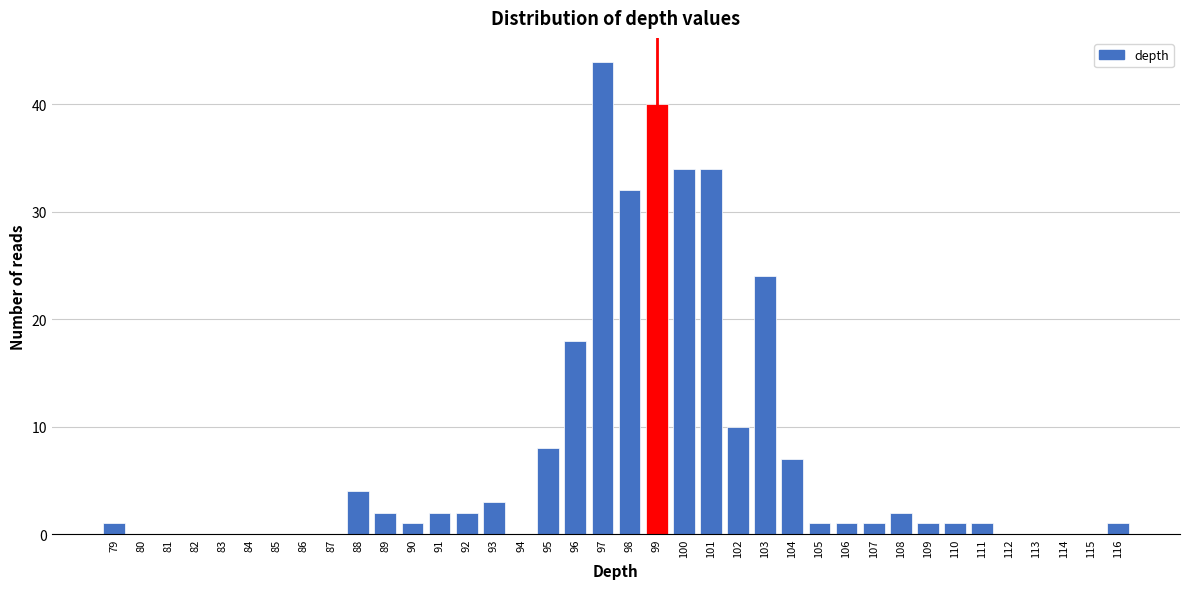

The value at 81 is -17. True or false?

False